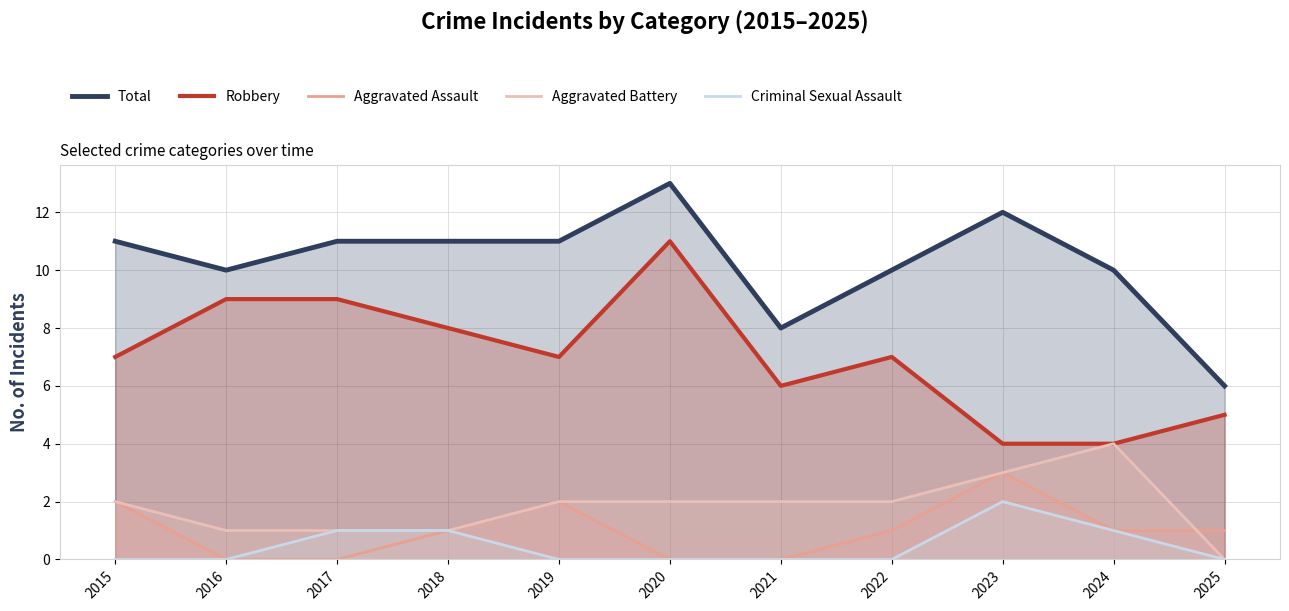

Reading left to right, transcribe all the data shown in this chart.

Total: 11	10	11	11	11	13	8	10	12	10	6
Robbery: 7	9	9	8	7	11	6	7	4	4	5
Aggravated Assault: 2	0	0	1	2	0	0	1	3	1	1
Aggravated Battery: 2	1	1	1	2	2	2	2	3	4	0
Criminal Sexual Assault: 0	0	1	1	0	0	0	0	2	1	0